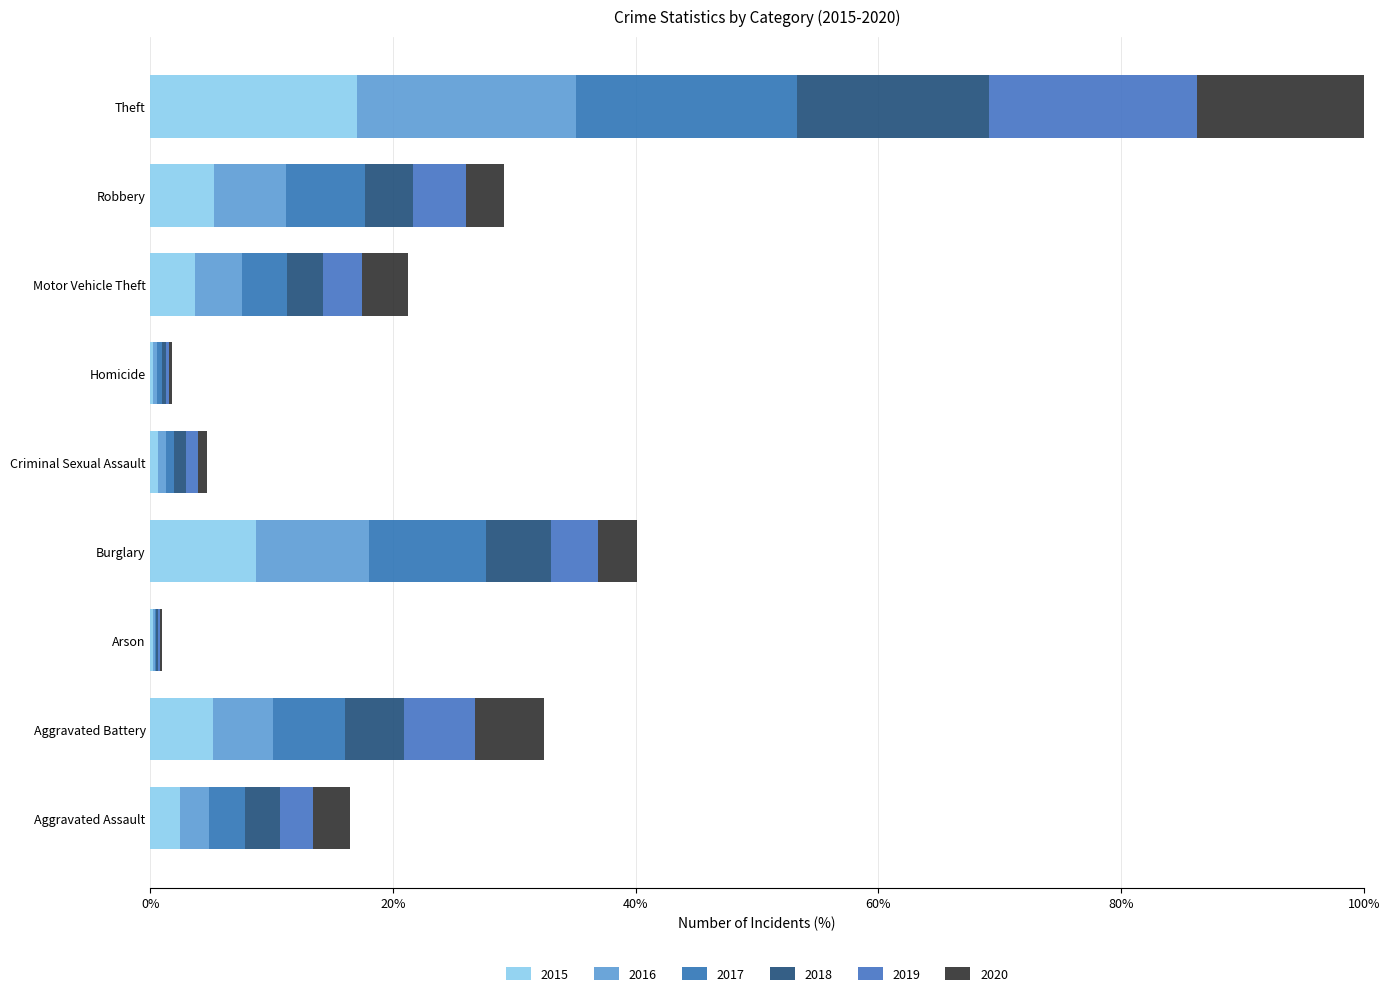

Reading left to right, transcribe all the data shown in this chart.

2015: Aggravated Assault=2.4	Aggravated Battery=5.1	Arson=0.2	Burglary=8.7	Criminal Sexual Assault=0.6	Homicide=0.2	Motor Vehicle Theft=3.7	Robbery=5.2	Theft=17.1
2016: Aggravated Assault=2.4	Aggravated Battery=5.0	Arson=0.1	Burglary=9.3	Criminal Sexual Assault=0.6	Homicide=0.3	Motor Vehicle Theft=3.9	Robbery=6.0	Theft=18.1
2017: Aggravated Assault=3.0	Aggravated Battery=5.9	Arson=0.1	Burglary=9.7	Criminal Sexual Assault=0.7	Homicide=0.4	Motor Vehicle Theft=3.7	Robbery=6.5	Theft=18.2
2018: Aggravated Assault=2.8	Aggravated Battery=4.9	Arson=0.2	Burglary=5.3	Criminal Sexual Assault=1.0	Homicide=0.4	Motor Vehicle Theft=2.9	Robbery=4.0	Theft=15.8
2019: Aggravated Assault=2.8	Aggravated Battery=5.9	Arson=0.1	Burglary=3.9	Criminal Sexual Assault=0.9	Homicide=0.2	Motor Vehicle Theft=3.3	Robbery=4.3	Theft=17.1
2020: Aggravated Assault=3.0	Aggravated Battery=5.7	Arson=0.2	Burglary=3.2	Criminal Sexual Assault=0.7	Homicide=0.3	Motor Vehicle Theft=3.7	Robbery=3.1	Theft=13.7